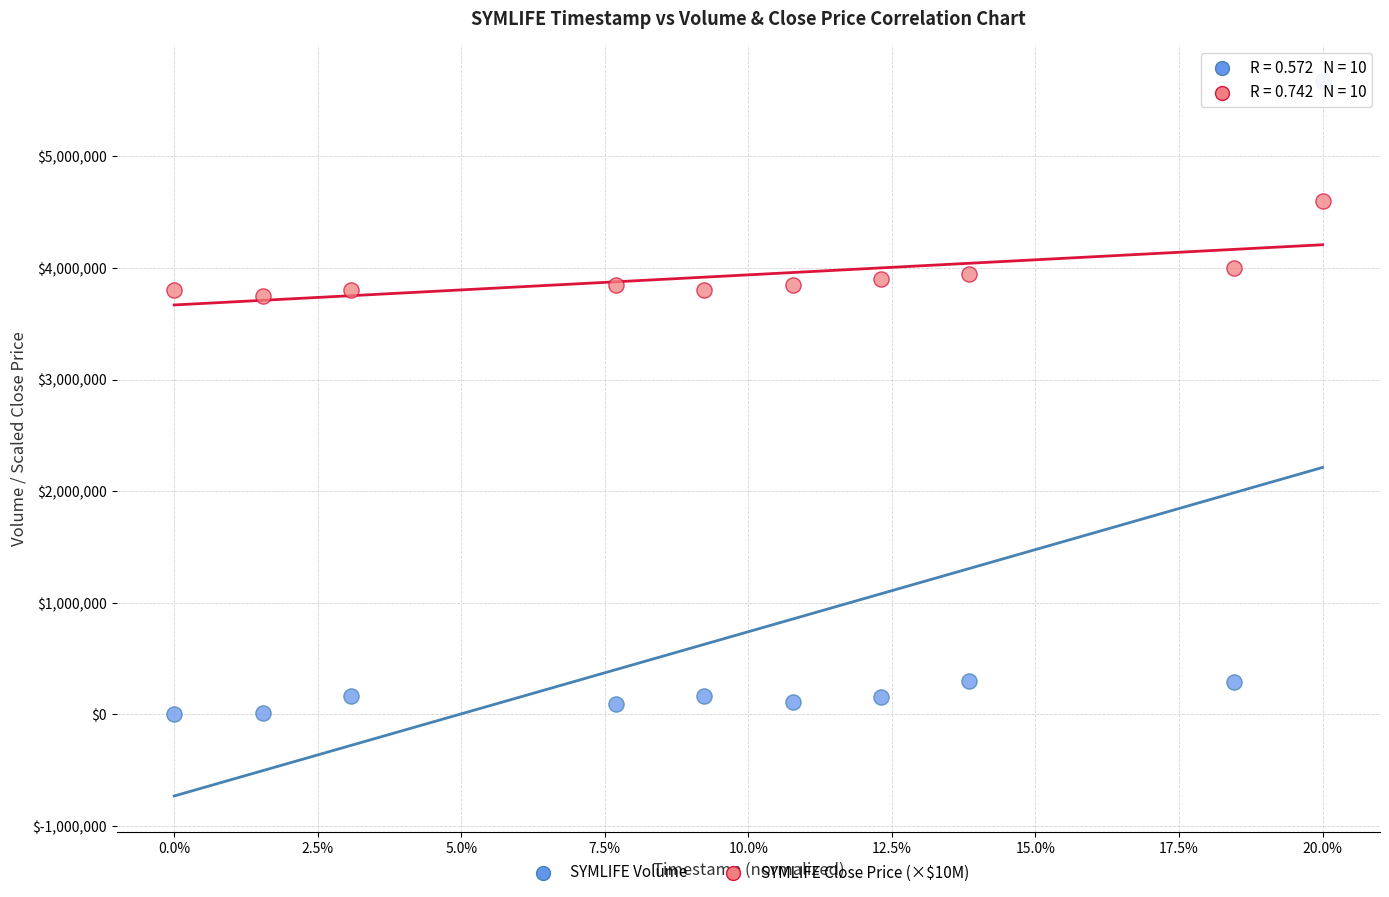

Which series contains the lowest Y value?

SYMLIFE Volume